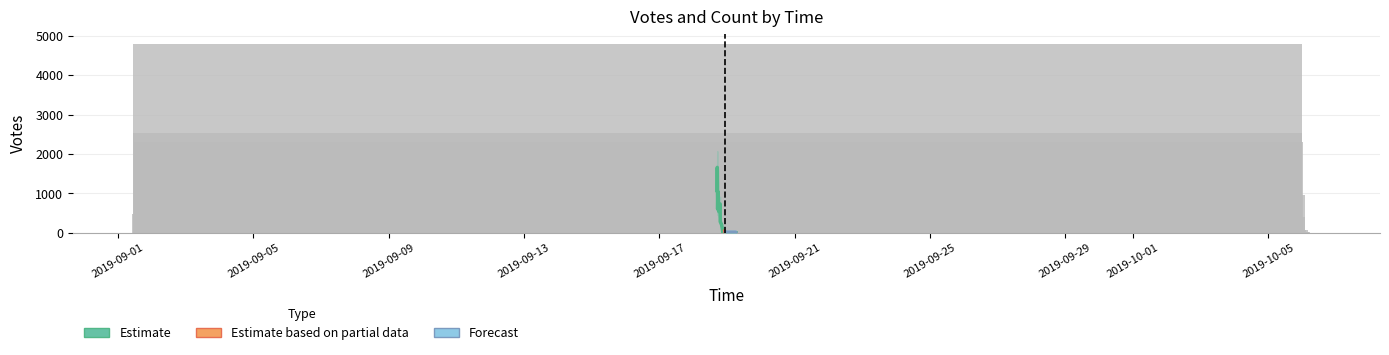

Which has a higher value, 2019-09-18 22:04 or 2019-09-18 22:32?

2019-09-18 22:04